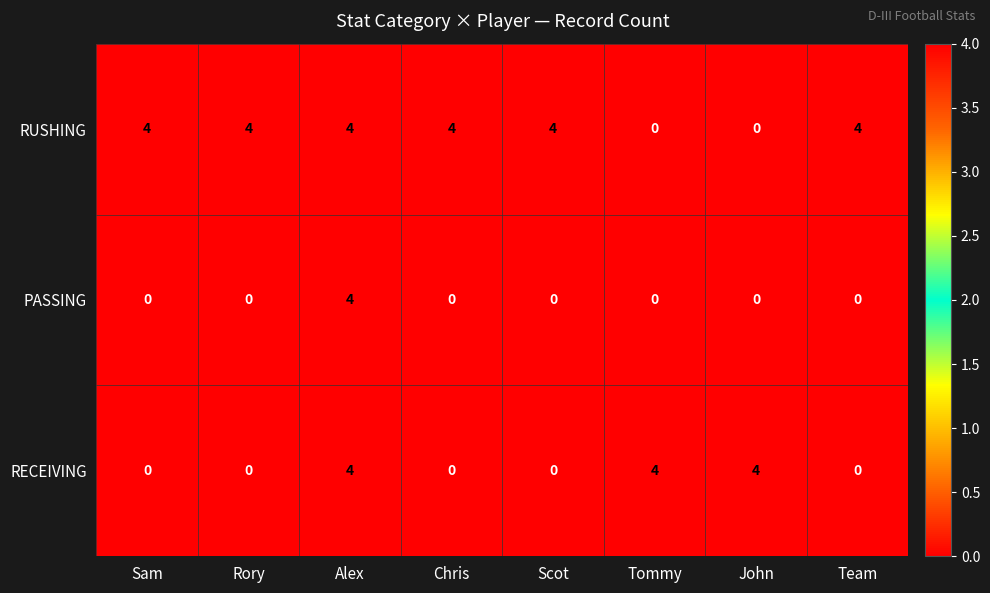

What is the spread (max minus min) of values at John?

4